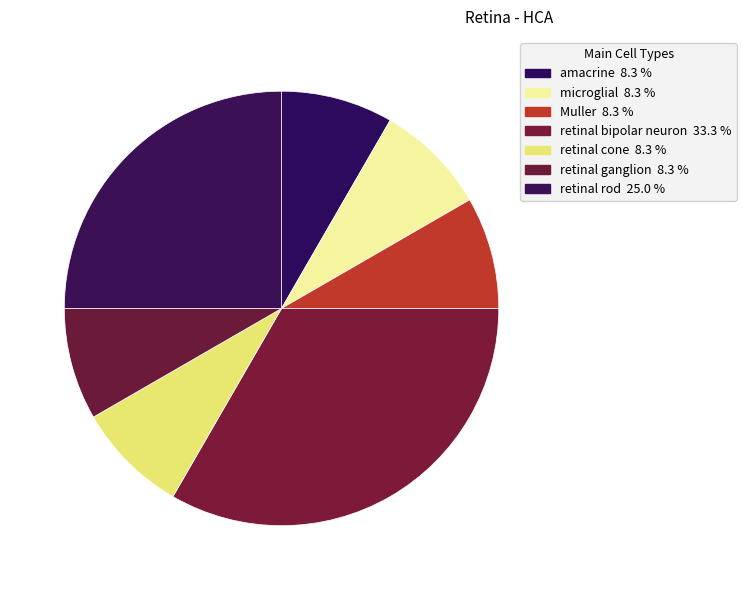

To the nearest percent, what is the average slice percentage?

14%